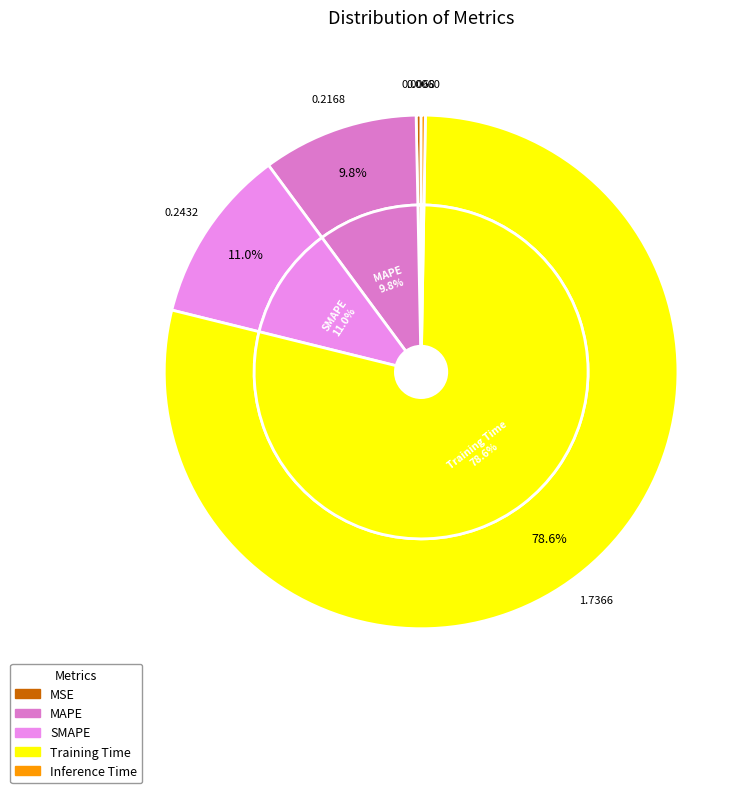

The MAPE slice represents 20% of the pie. True or false?

False